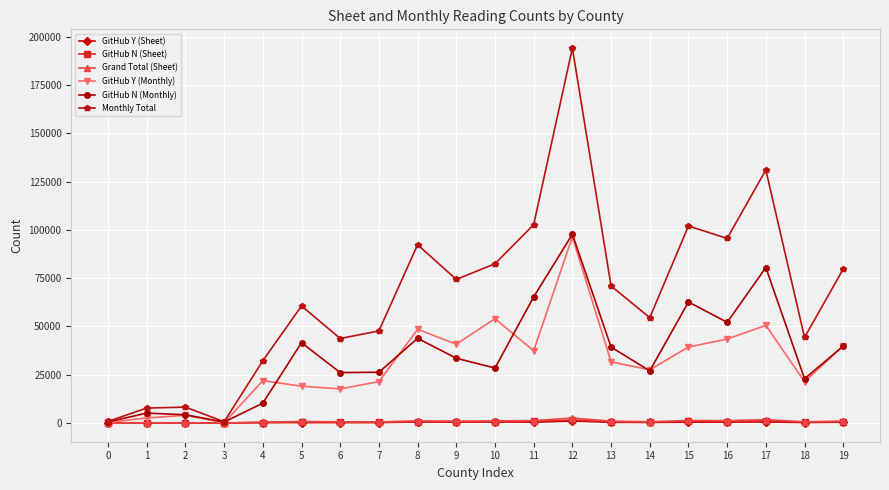

True or false: Grand Total (Sheet) has more than 2 points higher than both neighbors.

True